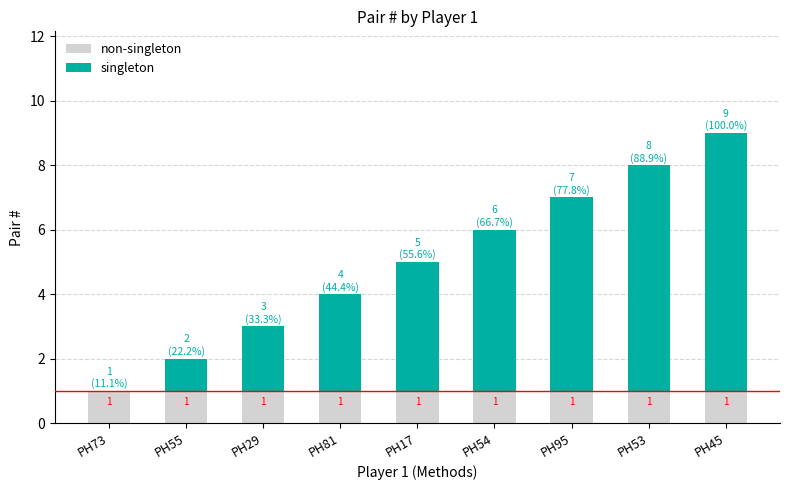

The value of singleton at PH29 is 1. True or false?

False